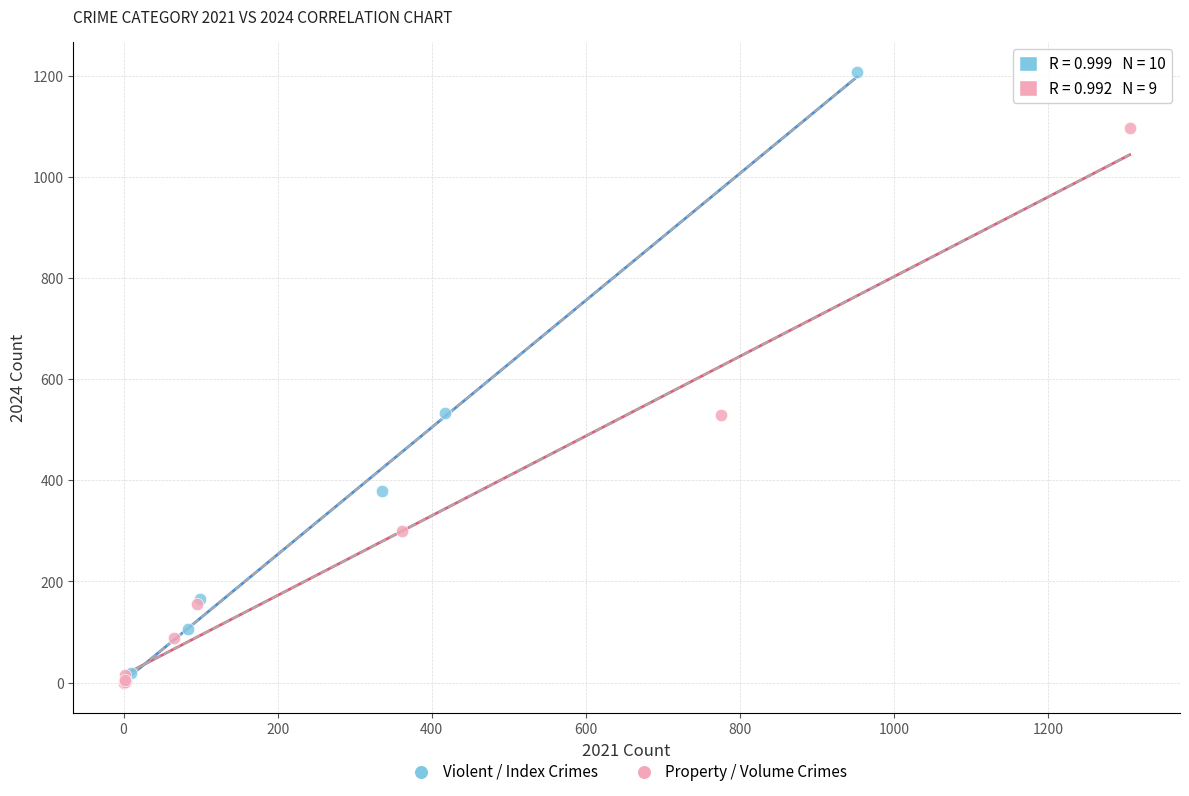

Which series reaches the maximum Y coordinate?

Violent / Index Crimes